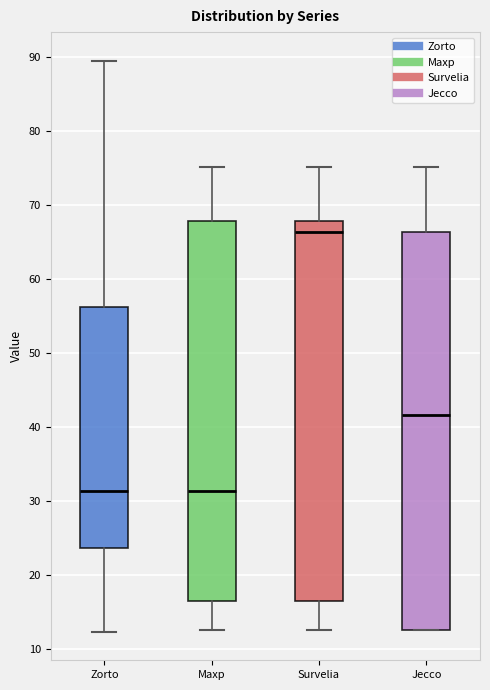

Comparing the boxes themselves (not the whiskers), which one is the tallest?

Jecco